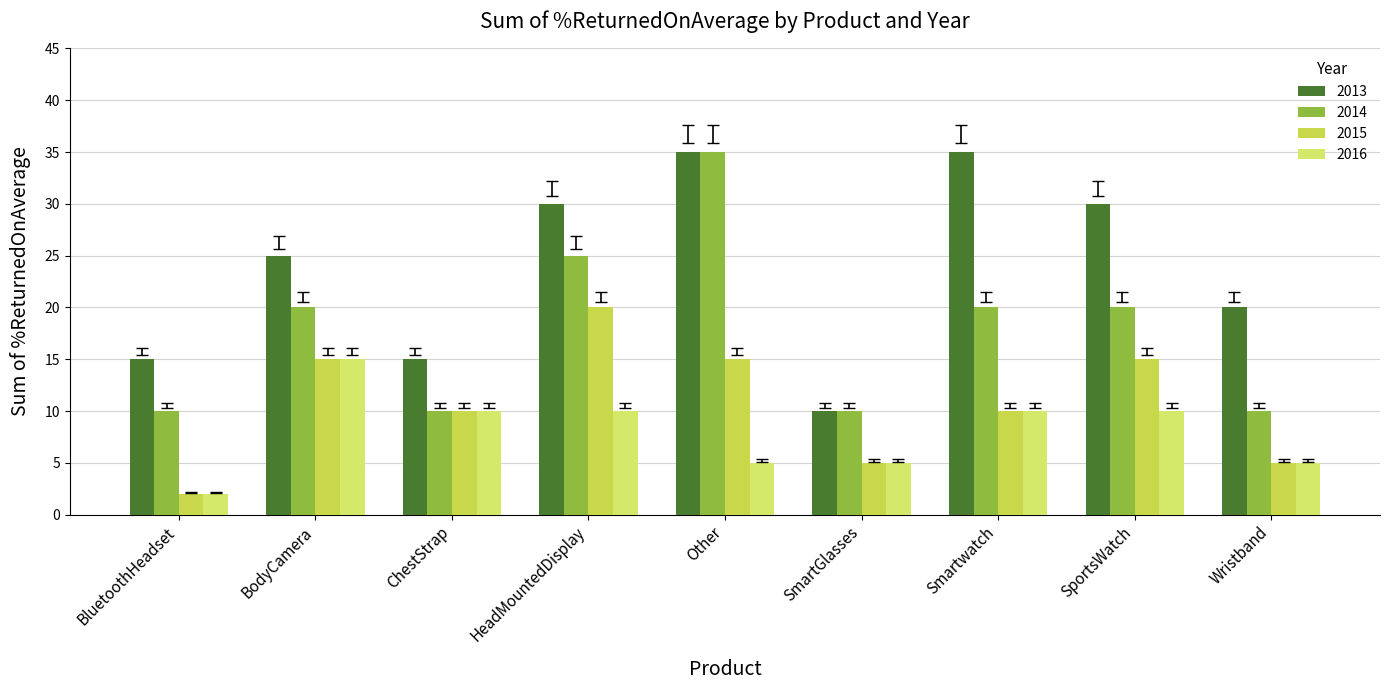

The value of 2016 at ChestStrap is 10. True or false?

True